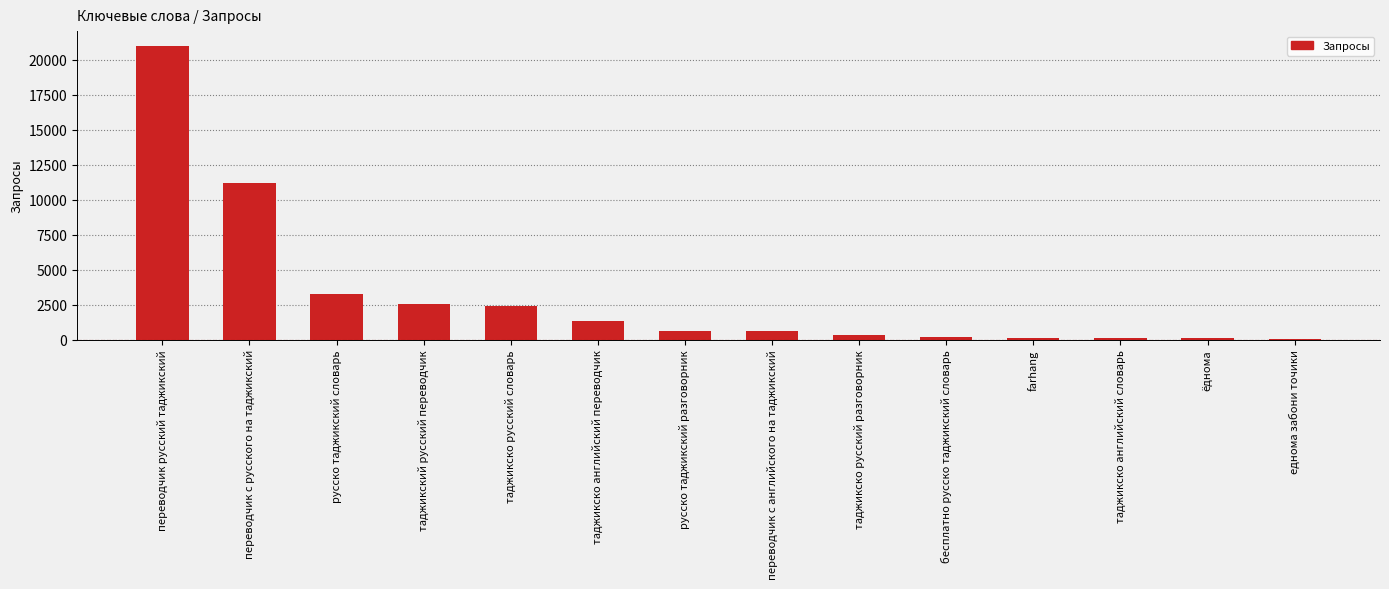

The chart shows a value of 621 at русско таджикский разговорник. True or false?

True